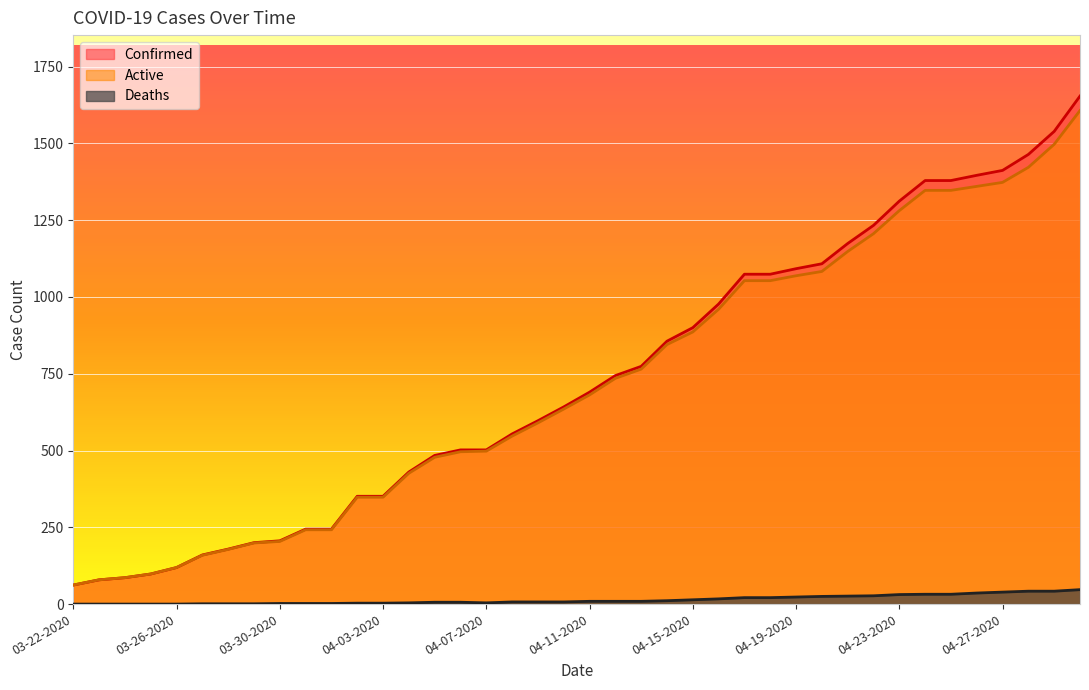

At how many categories does at least one series exceed 886?

16